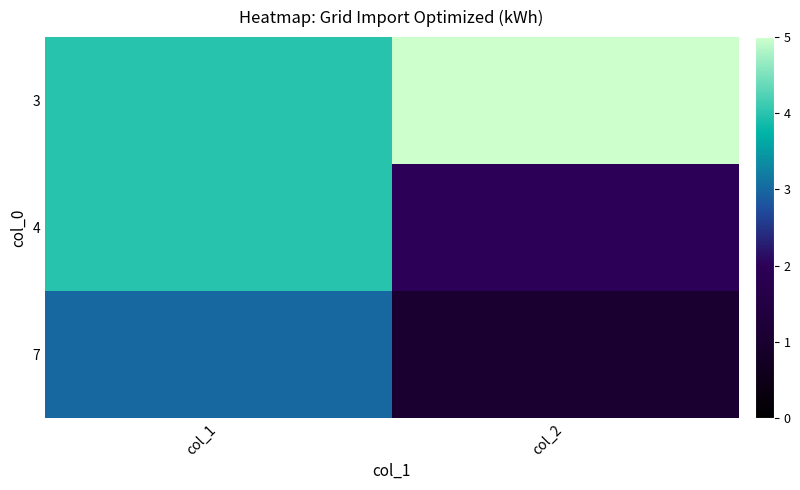

Reading left to right, list all the values displayed in this chart.

3: col_1=4	col_2=5
4: col_1=4	col_2=2
7: col_1=3	col_2=1